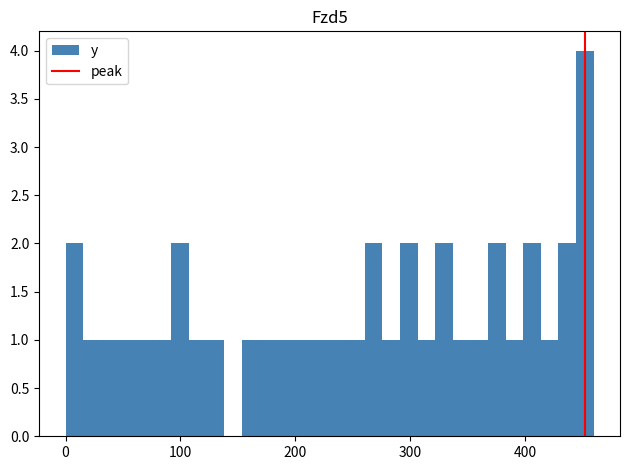

Around what value on the x-axis is the tallest bar? Give the approximate position of its centre, as read against the axis.

450